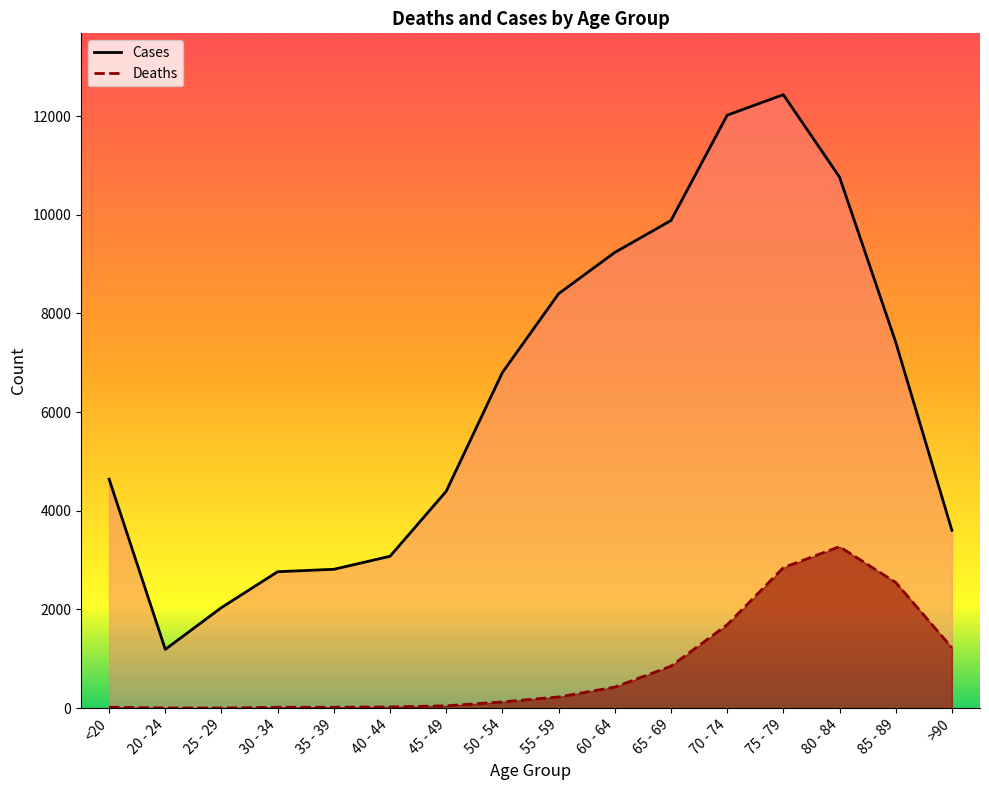

At how many categories does at least one series exceed 10081?

3